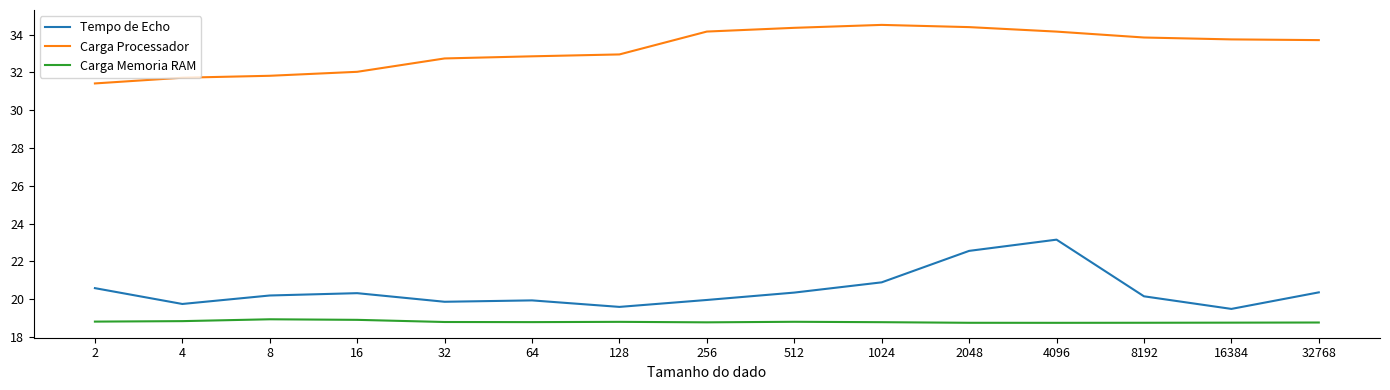

Is it true that Carga Memoria RAM equals 18.8 at 64?

True